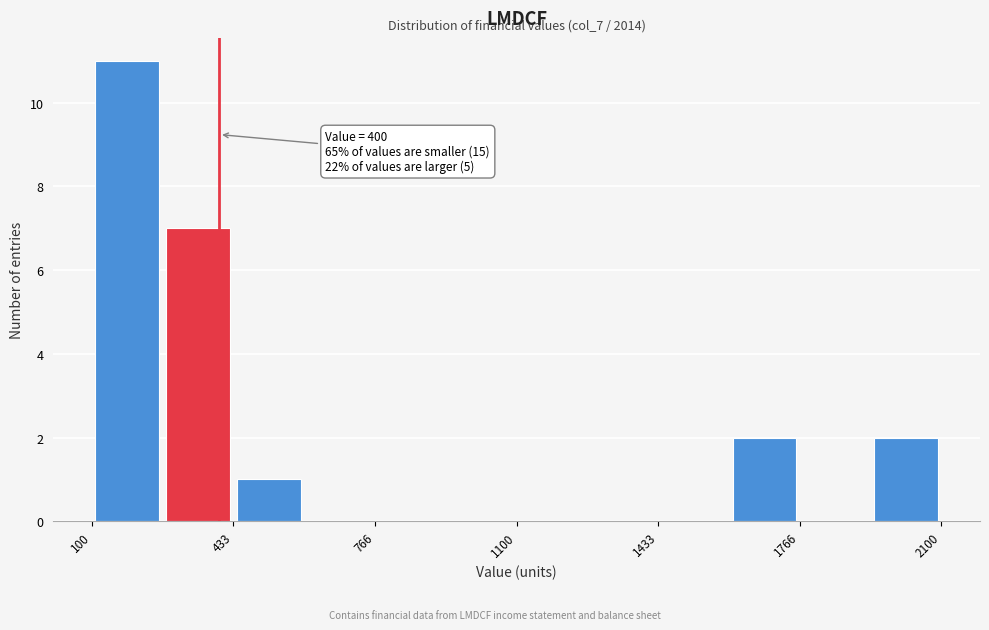

Read against the x-axis, roughly where is the centre of the tallest bar?

200